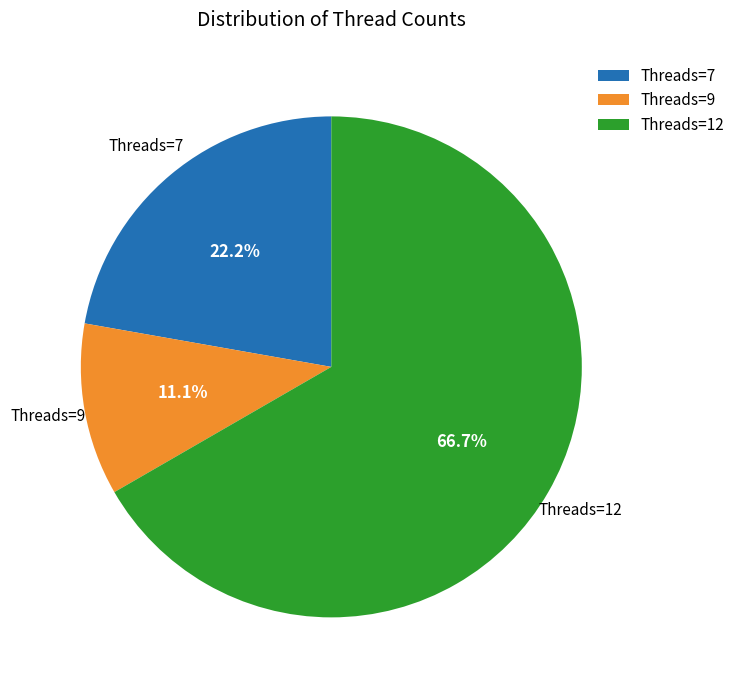

Is Threads=12 the majority of the pie?

Yes